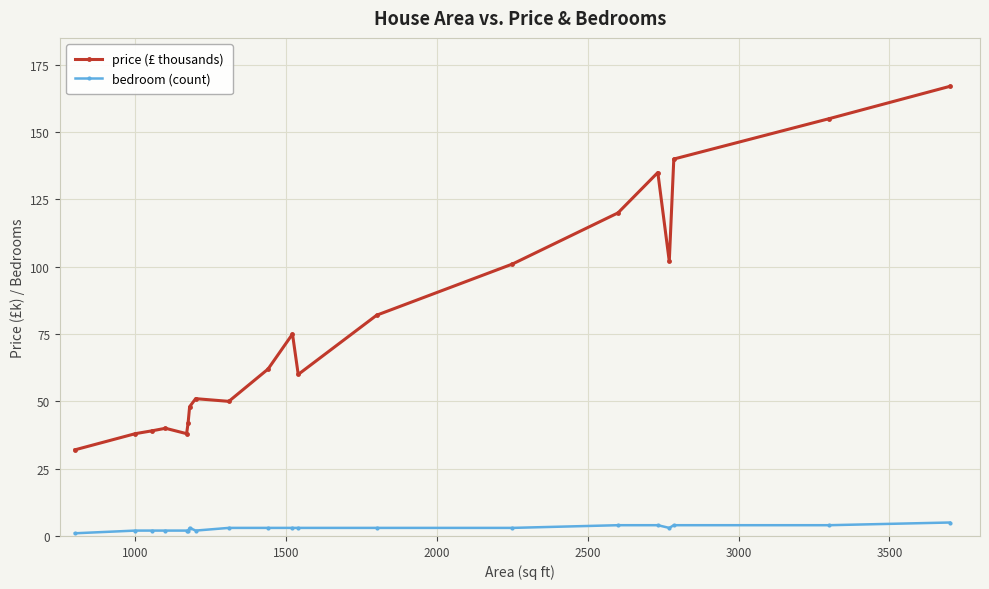

What are all the series names shown in the legend?

price (£ thousands), bedroom (count)